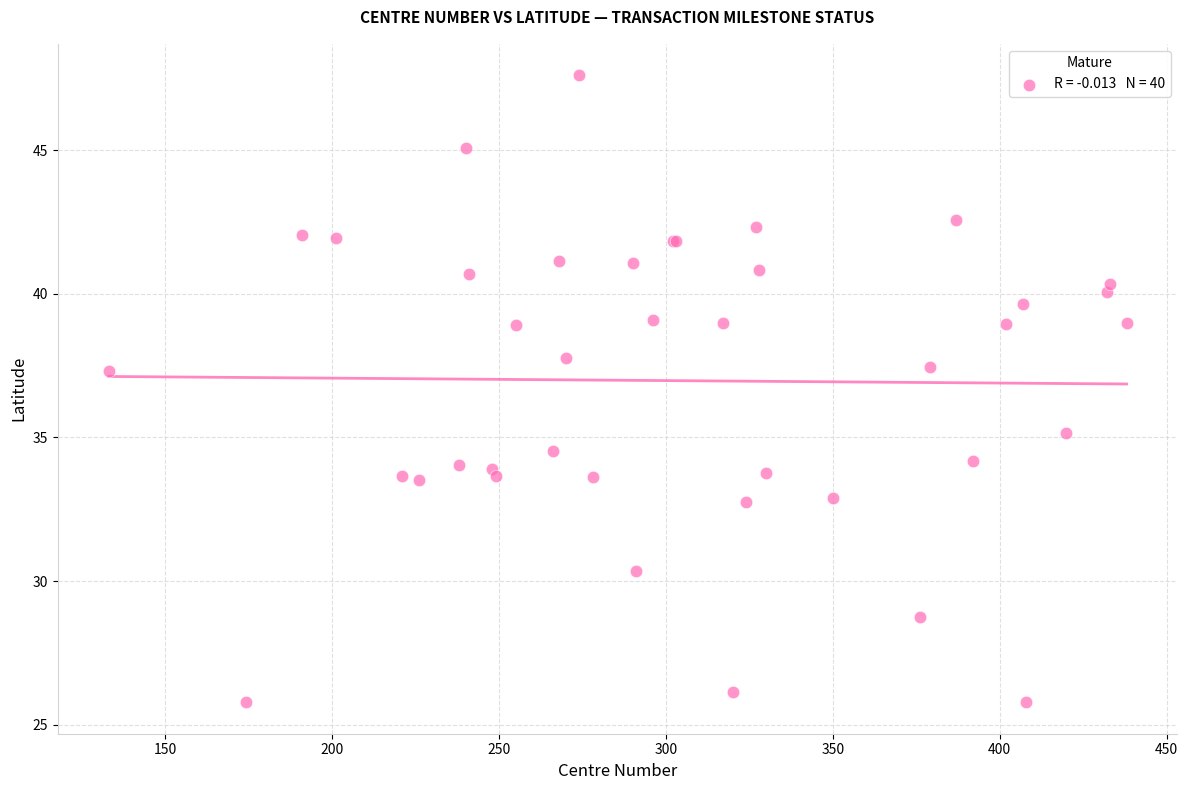

What Y value in the scatter plot is closest to 36?

35.1